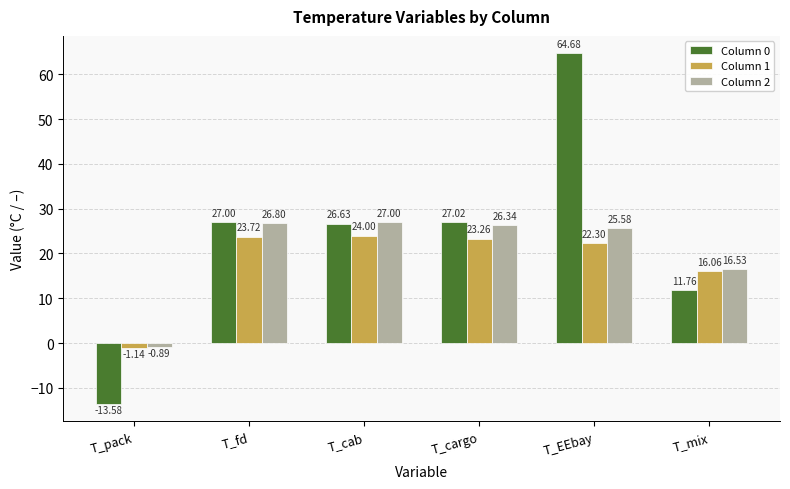

At which label does Column 2 reach its peak?

T_cab